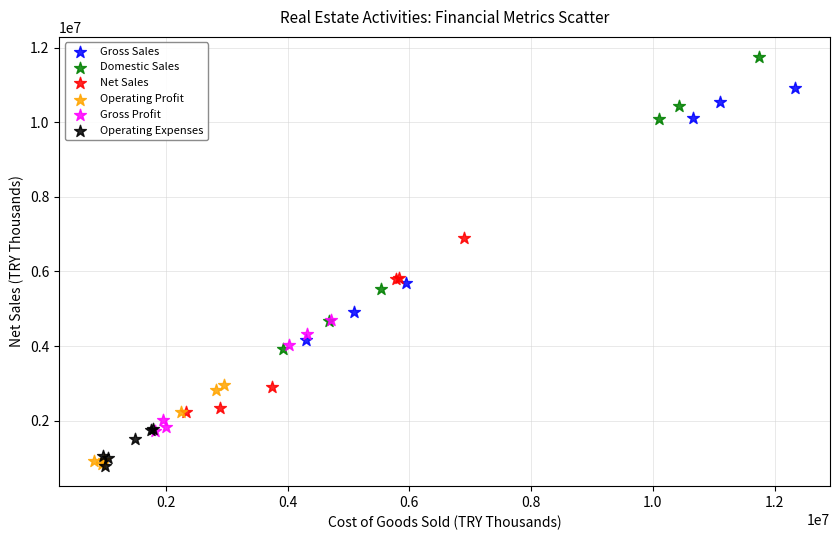

Which series reaches the maximum Y coordinate?

Domestic Sales